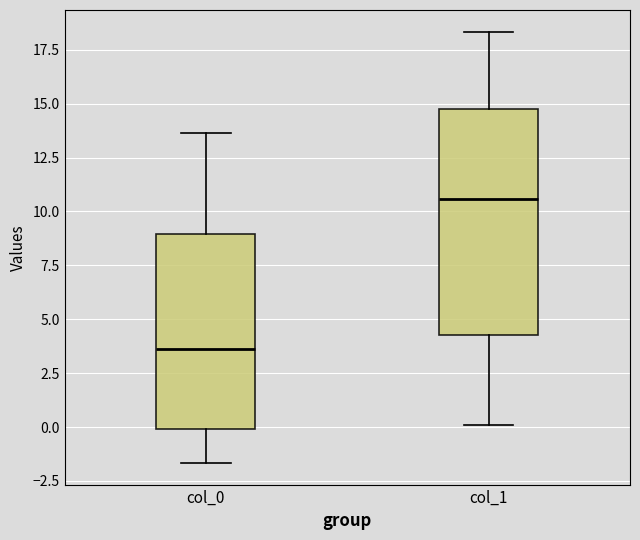

Reading left to right, read every box against the y-axis: the position of its median line, the range the box covers, and the ends of its whiskers. The values are not printed on the chart, so give them approximately, as read against the axis.

col_0: median 3.5, box 0.0 to 9.0, whiskers -1.5 to 13.5
col_1: median 10.5, box 4.5 to 15.0, whiskers 0.0 to 18.5